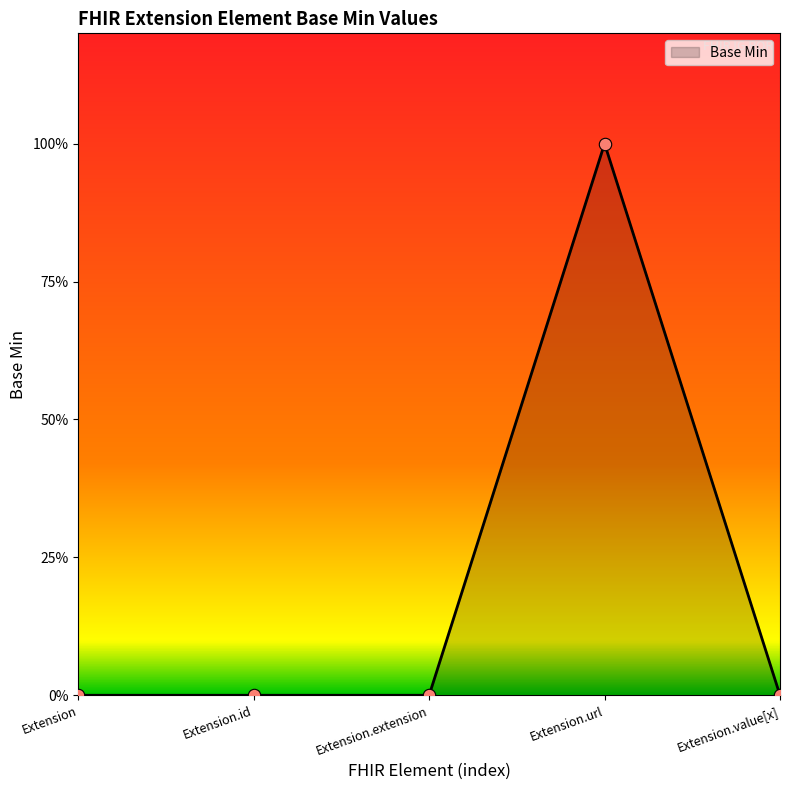

What is the change in value from Extension.url to Extension.value[x]?

-1